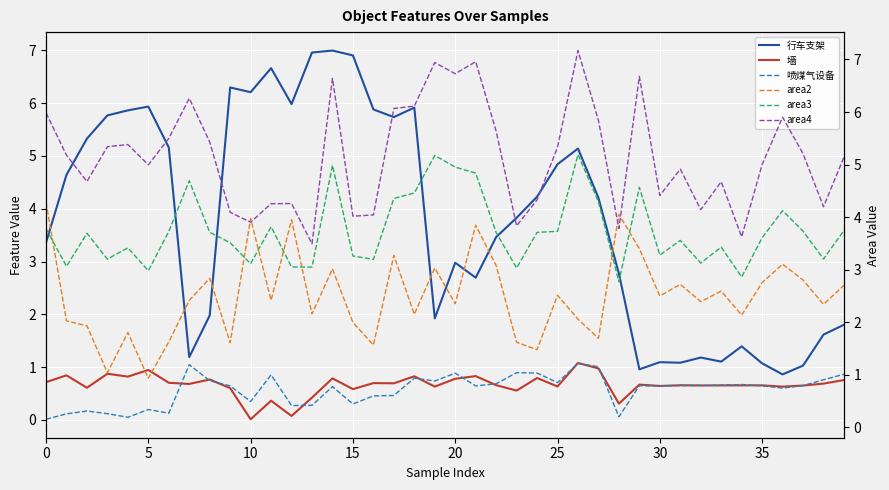

Reading right to left, extract all data points from this chart.

行车支架: 1.8	1.6	1.0	0.9	1.1	1.4	1.1	1.2	1.1	1.1	1.0	2.8	4.2	5.1	4.8	4.2	3.8	3.5	2.7	3.0	1.9	5.9	5.7	5.9	6.9	7.0	7.0	6.0	6.7	6.2	6.3	2.0	1.2	5.2	5.9	5.9	5.8	5.3	4.6	3.4
墙: 0.8	0.7	0.7	0.6	0.7	0.7	0.7	0.7	0.7	0.6	0.7	0.3	1.0	1.1	0.6	0.8	0.6	0.7	0.8	0.8	0.6	0.8	0.7	0.7	0.6	0.8	0.4	0.1	0.4	0.0	0.6	0.8	0.7	0.7	0.9	0.8	0.9	0.6	0.8	0.7
喷煤气设备: 1.0	0.9	0.8	0.7	0.8	0.8	0.8	0.8	0.8	0.8	0.8	0.2	1.2	1.2	0.9	1.0	1.0	0.8	0.8	1.0	0.9	0.9	0.6	0.6	0.4	0.8	0.4	0.4	1.0	0.5	0.8	0.9	1.2	0.3	0.3	0.2	0.3	0.3	0.3	0.2
area2: 2.7	2.3	2.8	3.1	2.8	2.1	2.6	2.4	2.7	2.5	3.4	4.1	1.7	2.1	2.5	1.5	1.6	3.1	3.8	2.4	3.0	2.1	3.3	1.6	2.0	3.0	2.2	3.9	2.4	4.0	1.6	2.8	2.4	1.6	0.9	1.8	1.0	1.9	2.0	4.3
area3: 3.7	3.2	3.7	4.1	3.6	2.9	3.4	3.1	3.6	3.3	4.6	2.8	4.3	5.2	3.7	3.7	3.0	3.7	4.8	5.0	5.2	4.5	4.4	3.2	3.3	5.0	3.0	3.0	3.8	3.1	3.5	3.7	4.7	3.7	3.0	3.4	3.2	3.7	3.1	3.8
area4: 5.1	4.2	5.2	5.9	5.0	3.6	4.7	4.1	4.9	4.4	6.7	3.8	5.8	7.2	5.3	4.3	3.8	5.6	7.0	6.7	6.9	6.1	6.1	4.0	4.0	6.6	3.5	4.3	4.3	3.9	4.1	5.4	6.3	5.5	5.0	5.4	5.3	4.7	5.2	6.0